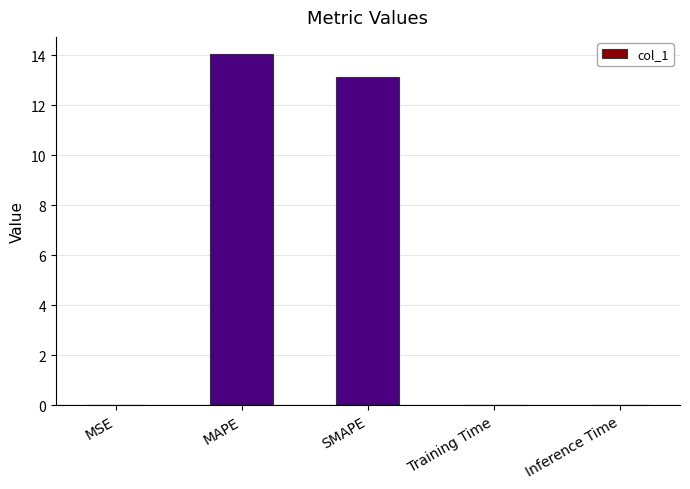

What is the greatest value displayed?

14.0